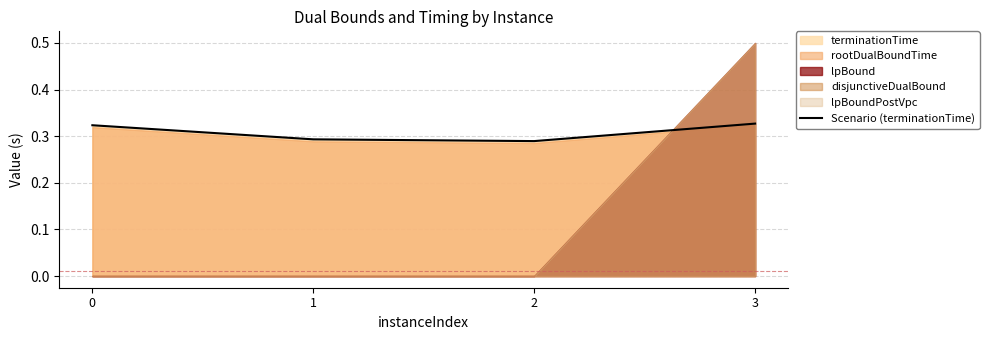

What is the value of the 1st point from the left?

0.3